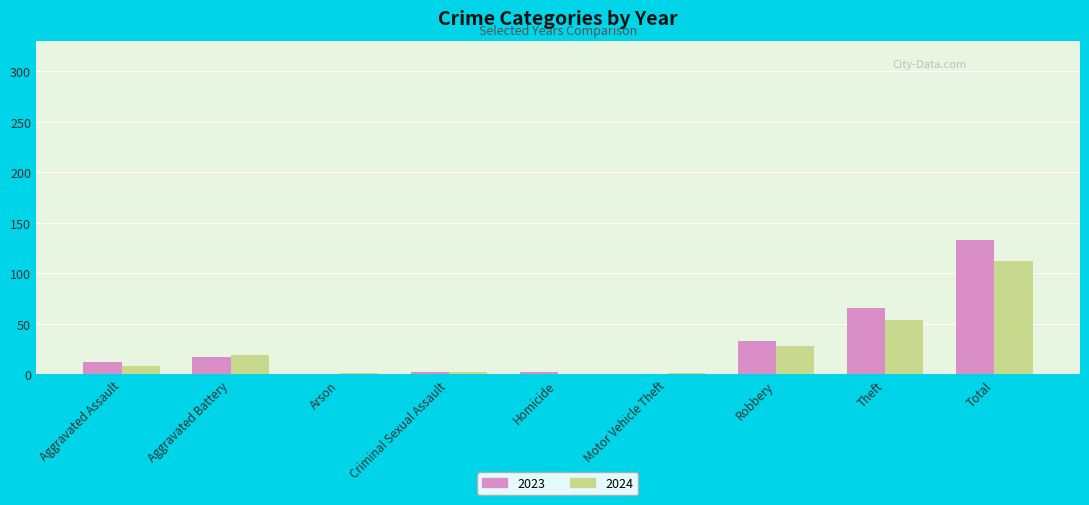

What is the sum of all 2024 values?

225